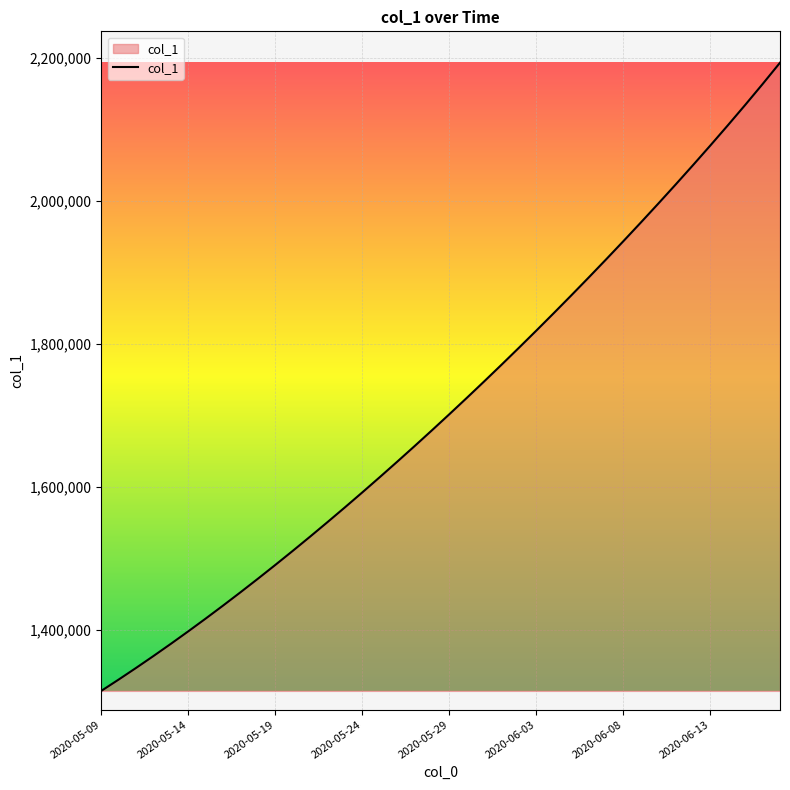

What is the greatest value displayed?

2193272.5